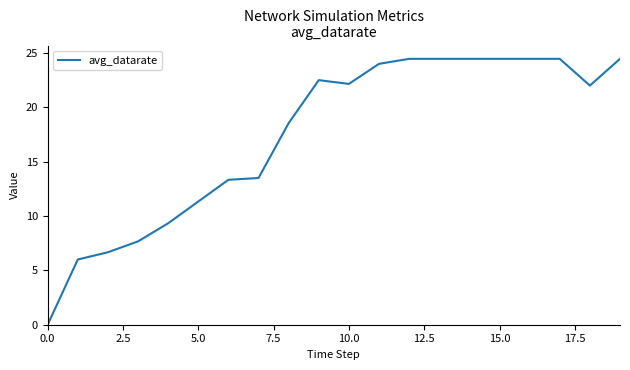

What is the difference between the maximum and minimum values?

24.5